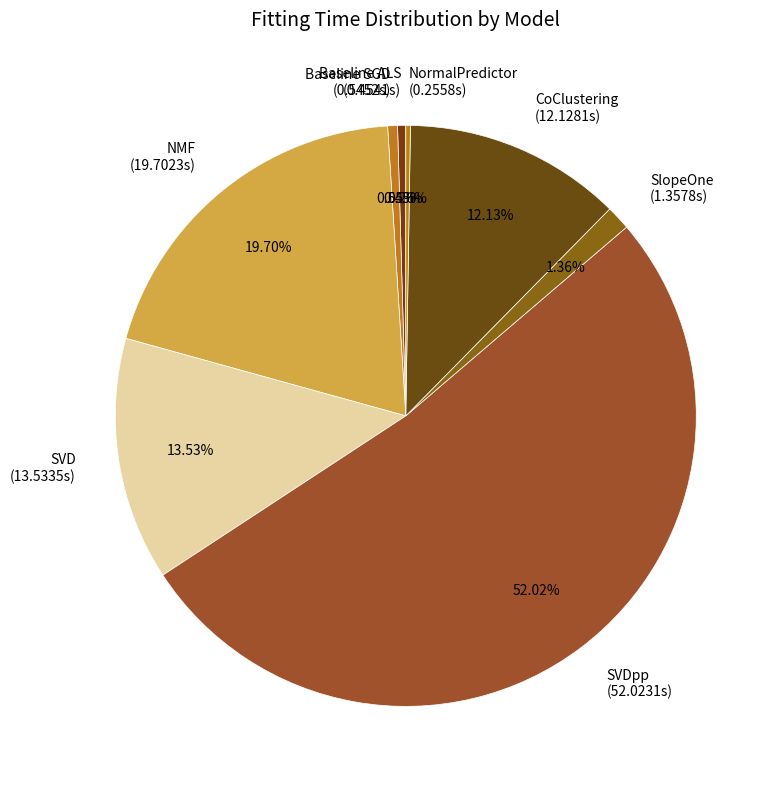

Which category accounts for the majority?

SVDpp (52.0231s)